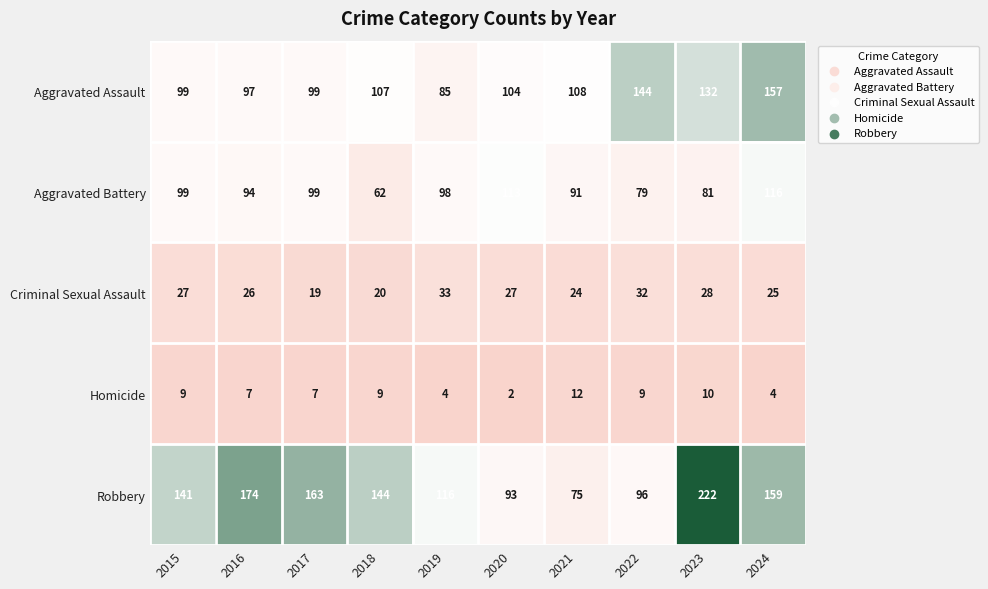

What is the difference between the maximum and second lowest values in the Criminal Sexual Assault series?

13